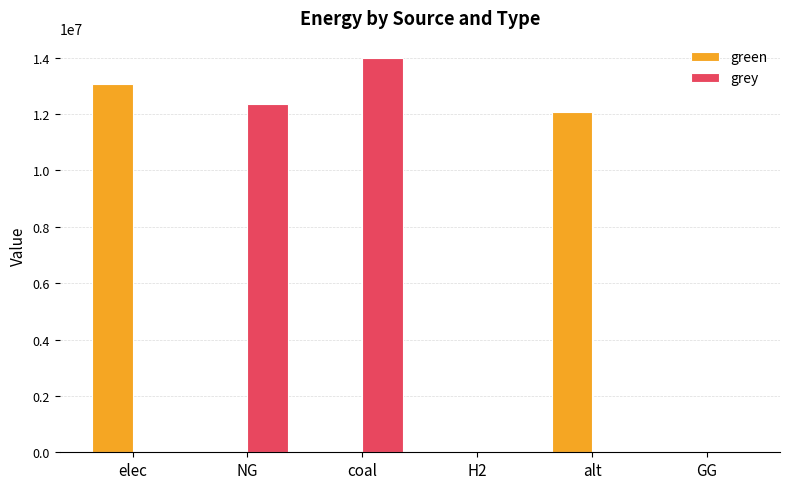

At which label does grey reach its peak?

coal